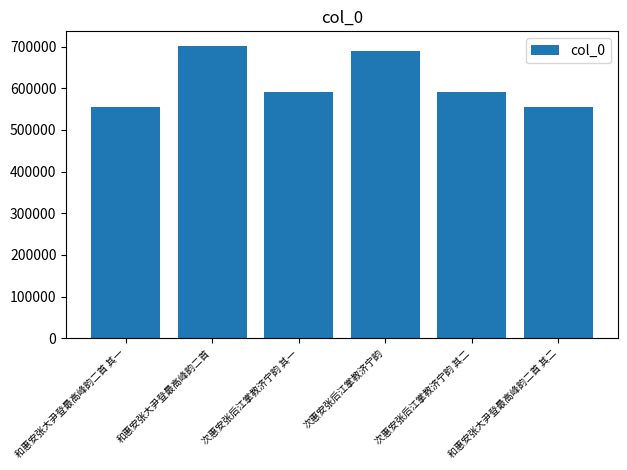

Read the value at 次惠安张后江掌教济宁韵 其一, to the nearest 100.

590600